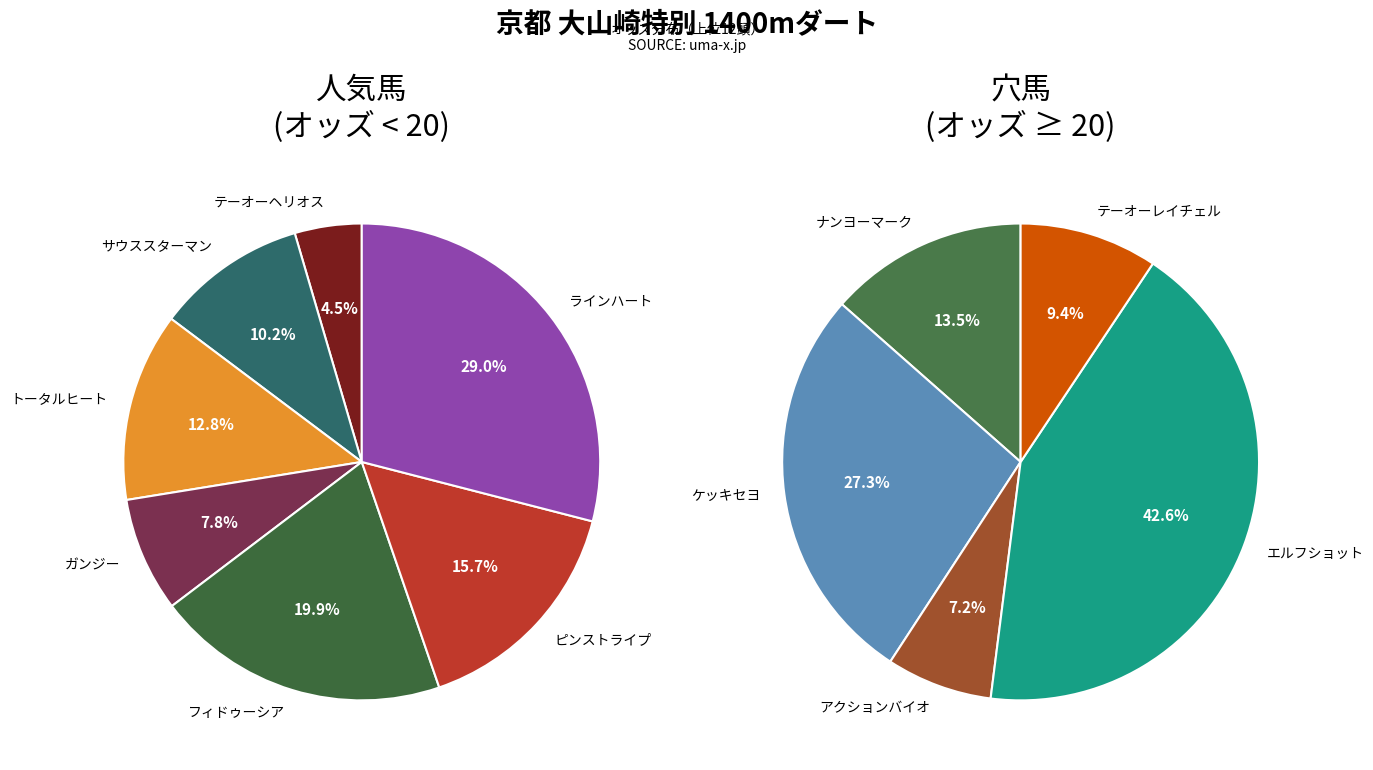

How many slices are in this pie chart?

12